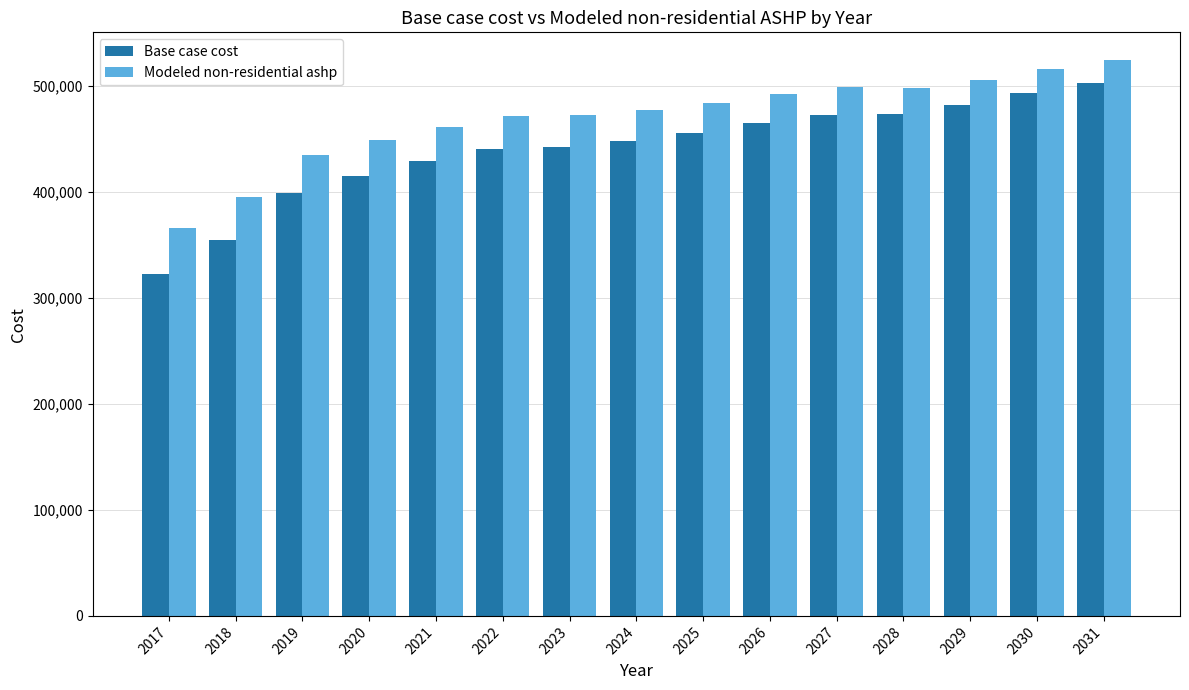

What value does the Base case cost series have at 2021?

428958.8